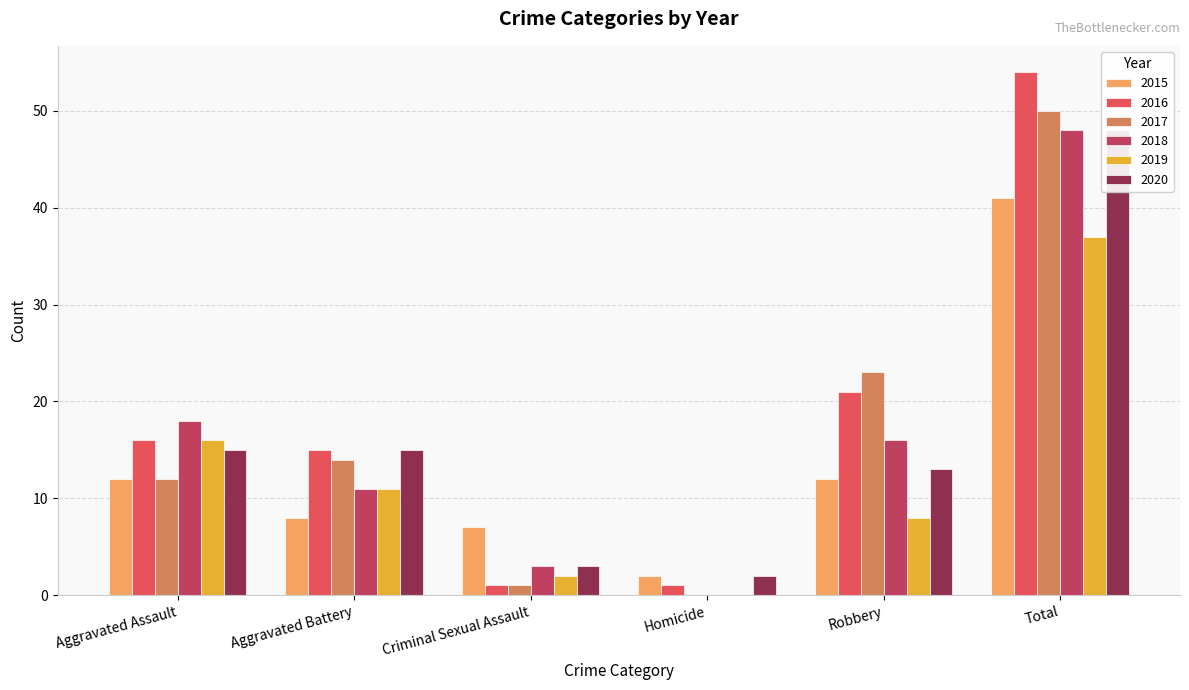

What is the average value of the 2019 series?

12